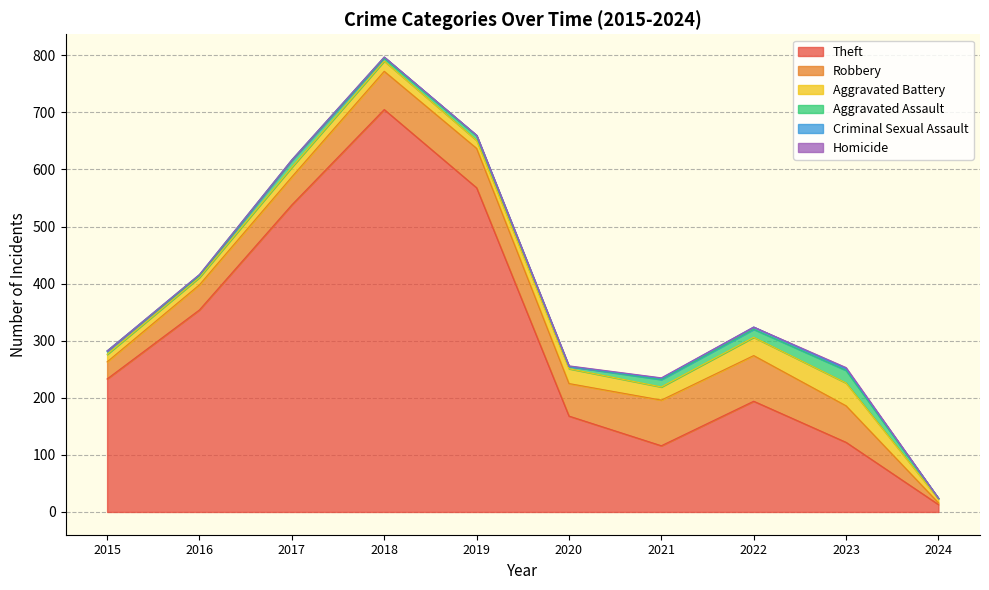

Which series has the largest total across all categories?

Theft